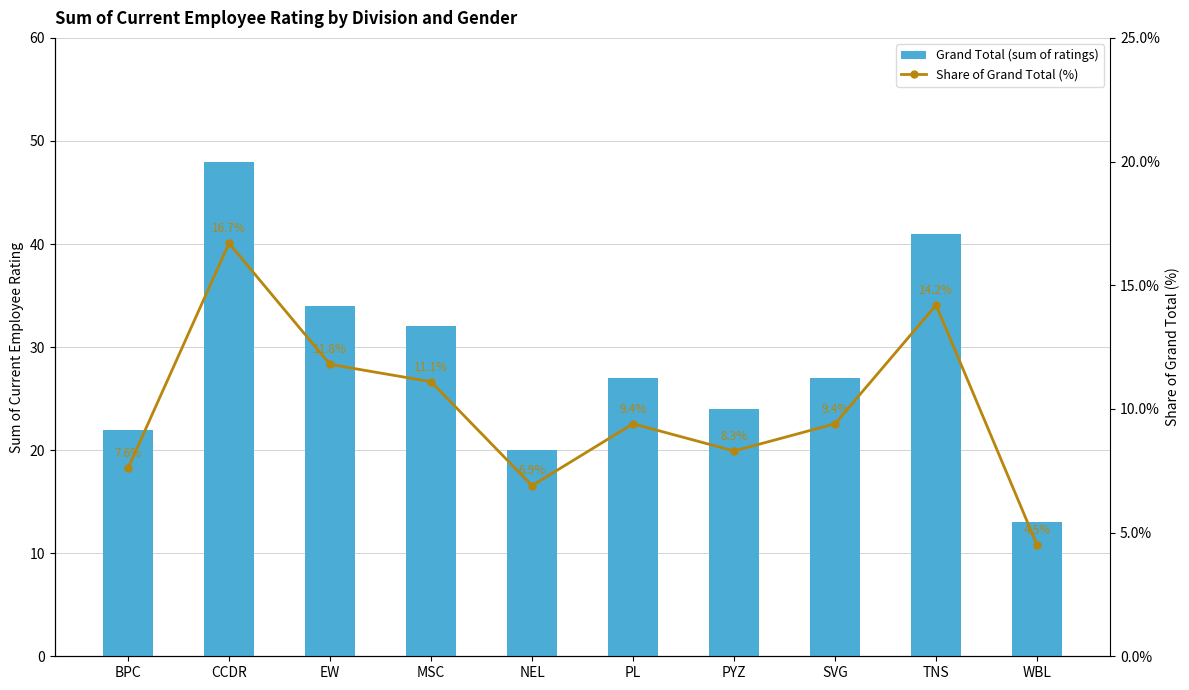

Where does the Grand Total (sum of ratings) series first go above 27?

CCDR